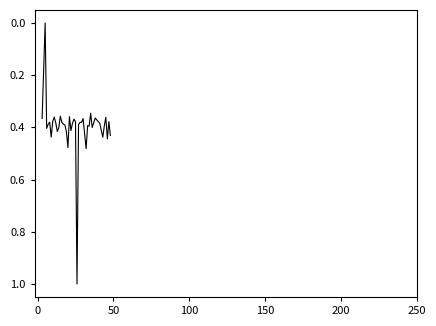

What is the greatest value displayed?

1.0